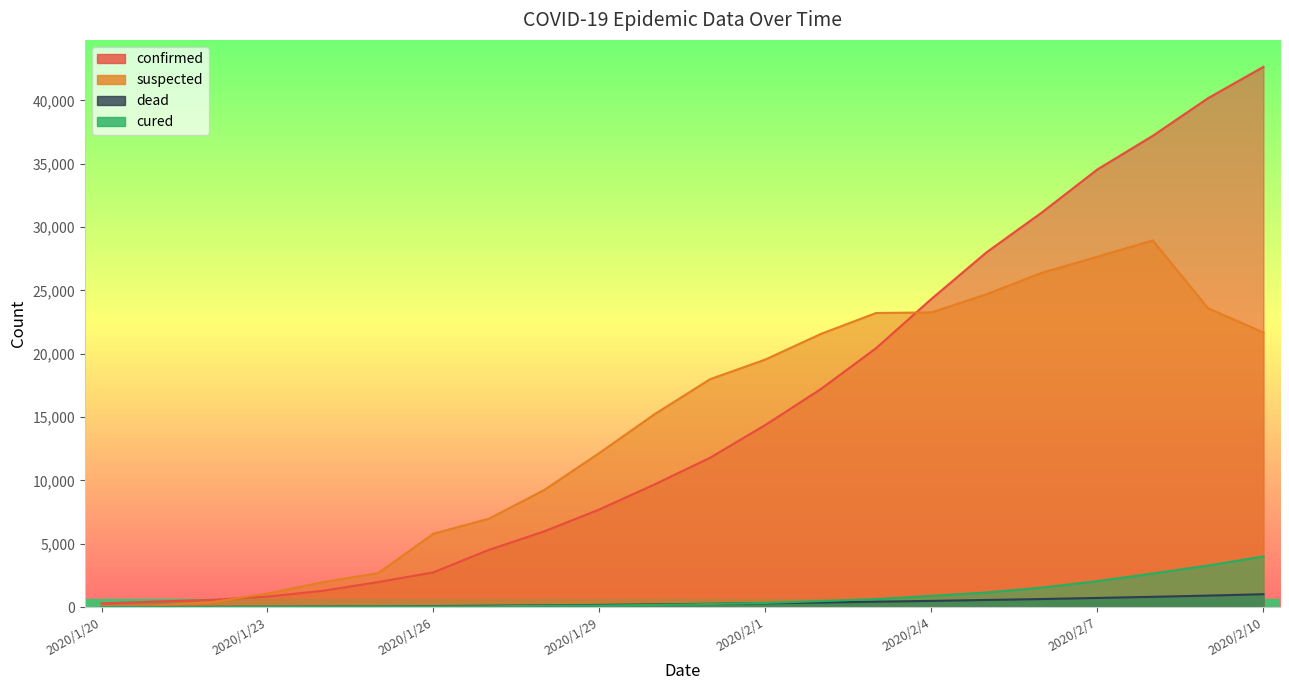

The dead series shows 838 at 2020/2/4. True or false?

False